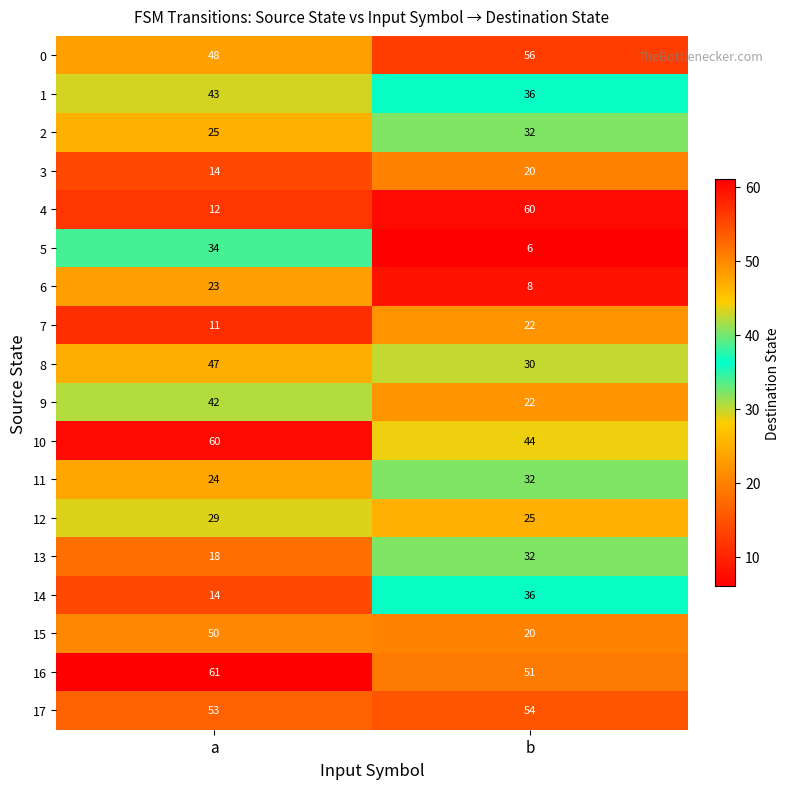

What is the sum of all 2 values?

57